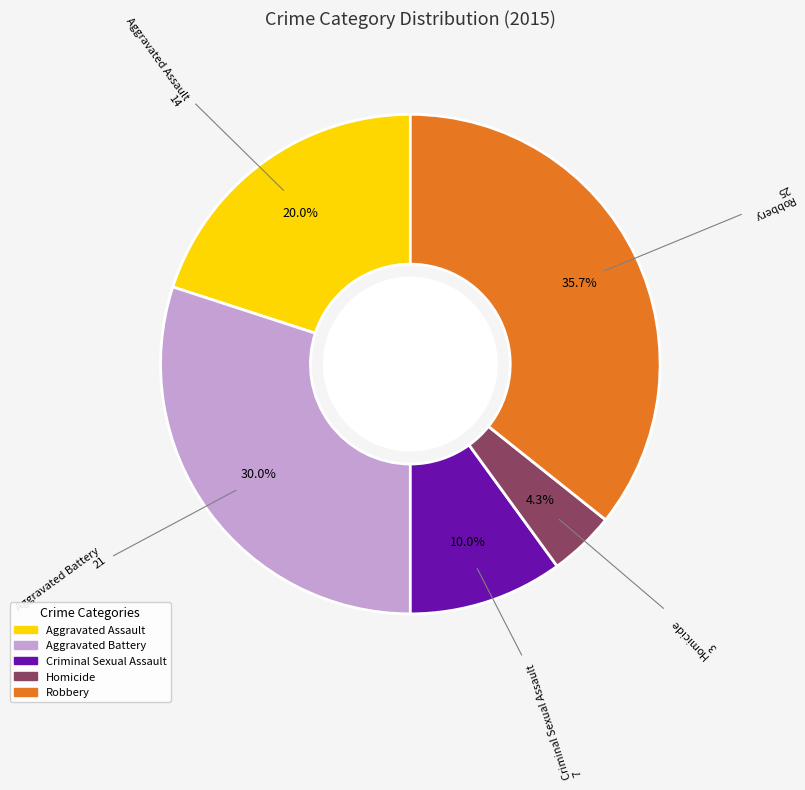

What is the total percentage of Criminal Sexual Assault and Homicide?

14.3%